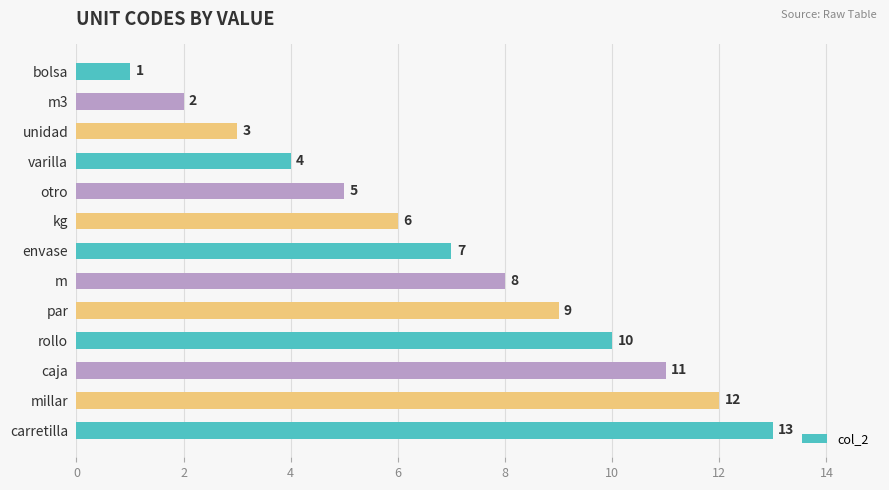

Are the bars horizontal?

Yes